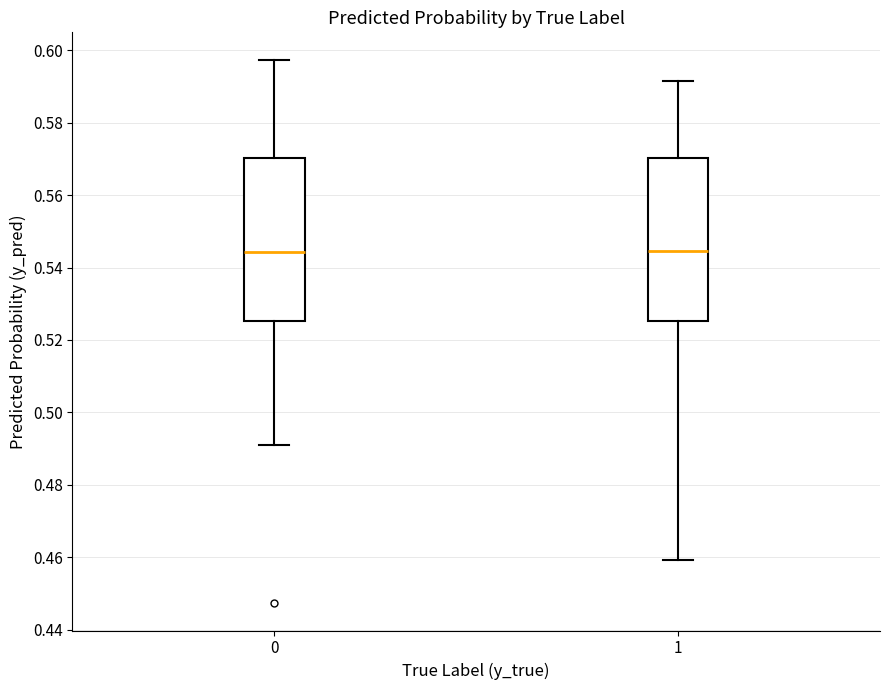

Reading left to right, read every box against the y-axis: the position of its median line, the range the box covers, and the ends of its whiskers. The values are not printed on the chart, so give them approximately, as read against the axis.

0: median 0.544, box 0.526 to 0.570, whiskers 0.490 to 0.598
1: median 0.544, box 0.526 to 0.570, whiskers 0.460 to 0.592